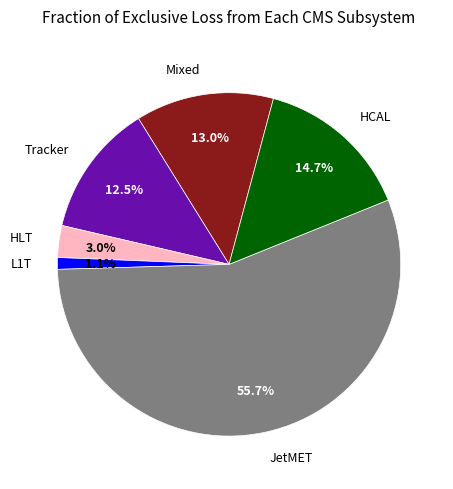

Is there any slice that represents more than half of the pie?

Yes